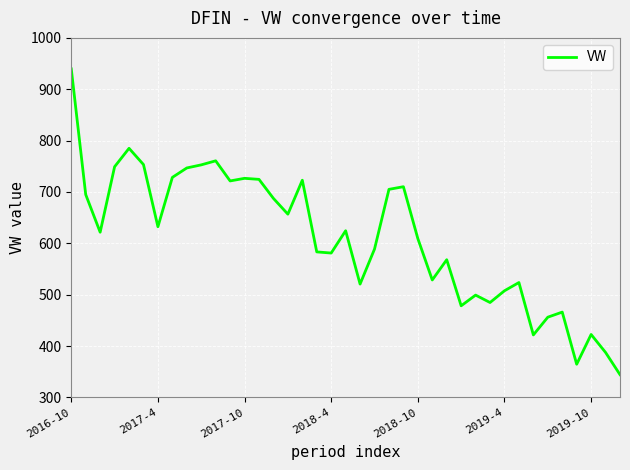

How many categories are shown in the chart?

39